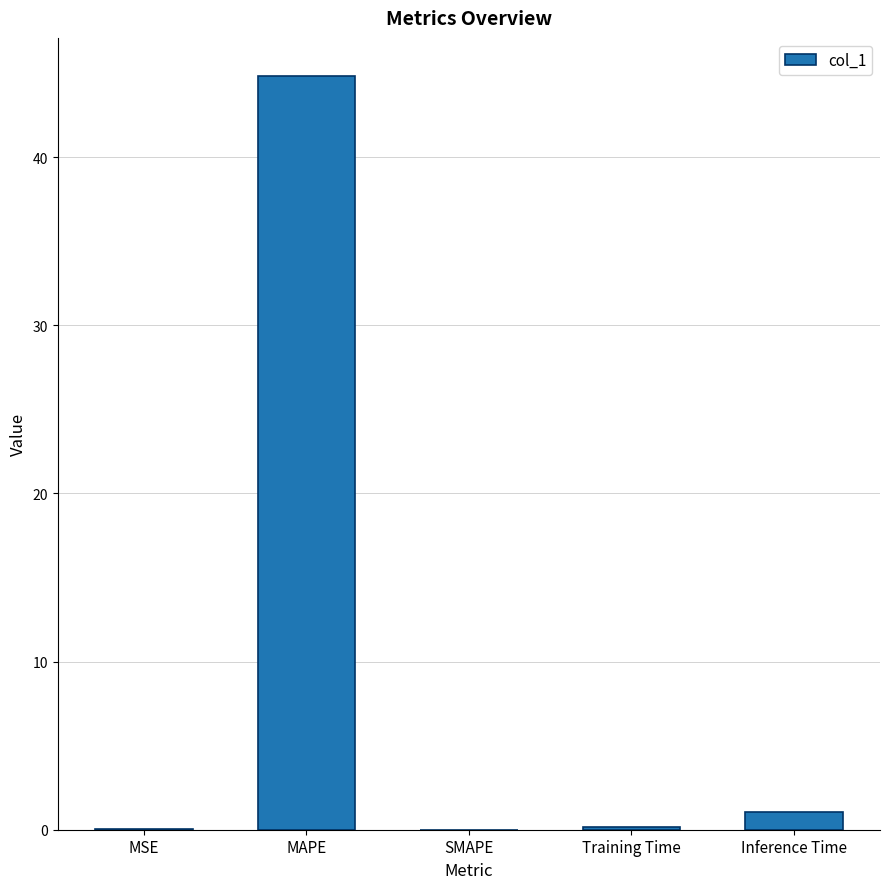

What is the change in value from SMAPE to Inference Time?

+1.0